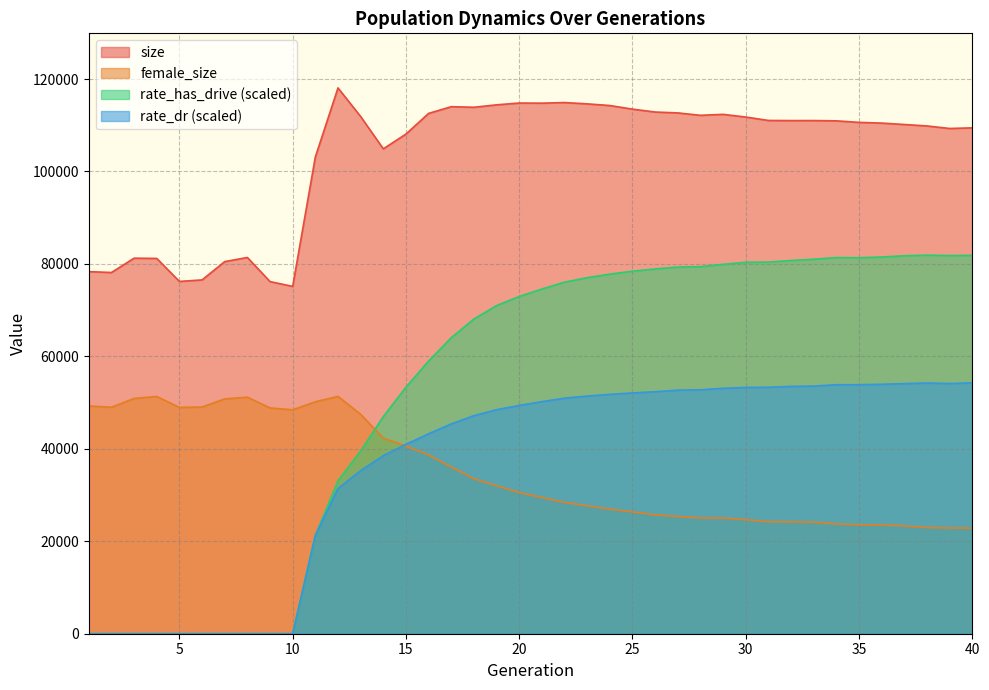

Which label corresponds to the smallest value in the chart?

1